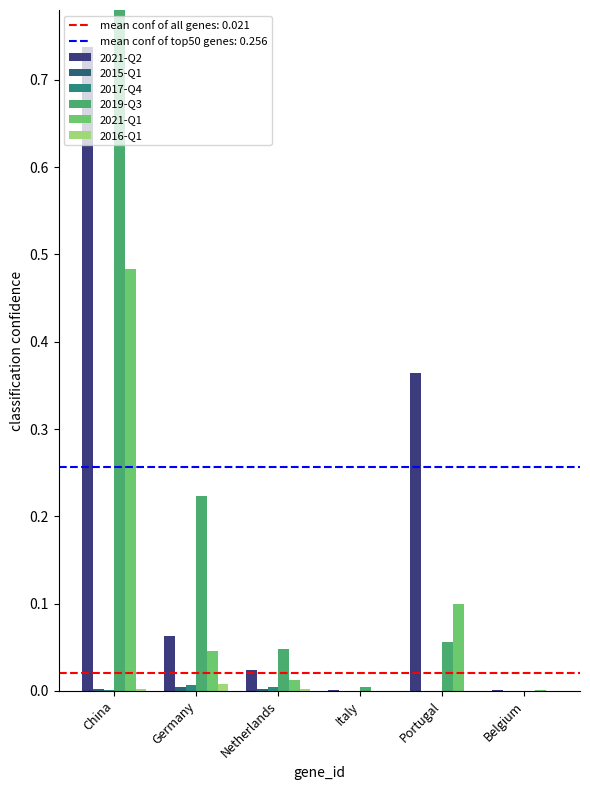

At which category is the sum across all series the highest?

China